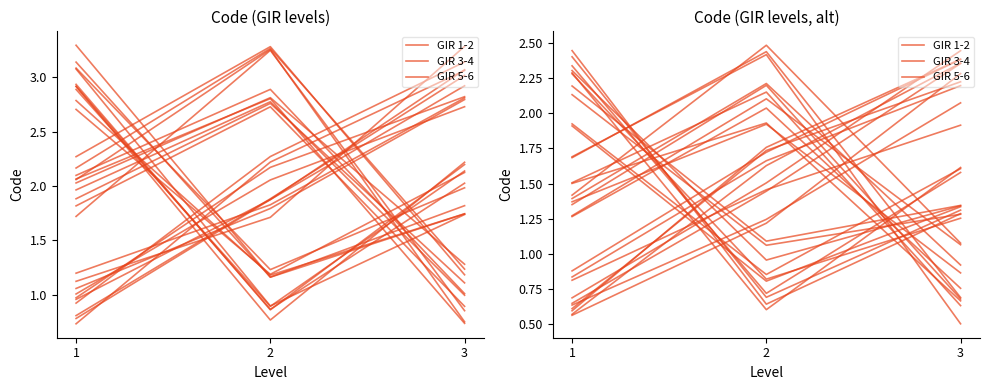

What is the total value across all series at 3?

4.3